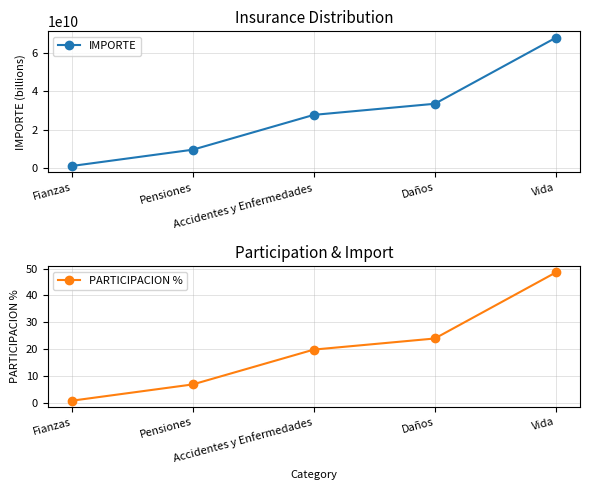

What are all the series names shown in the legend?

IMPORTE, PARTICIPACION %